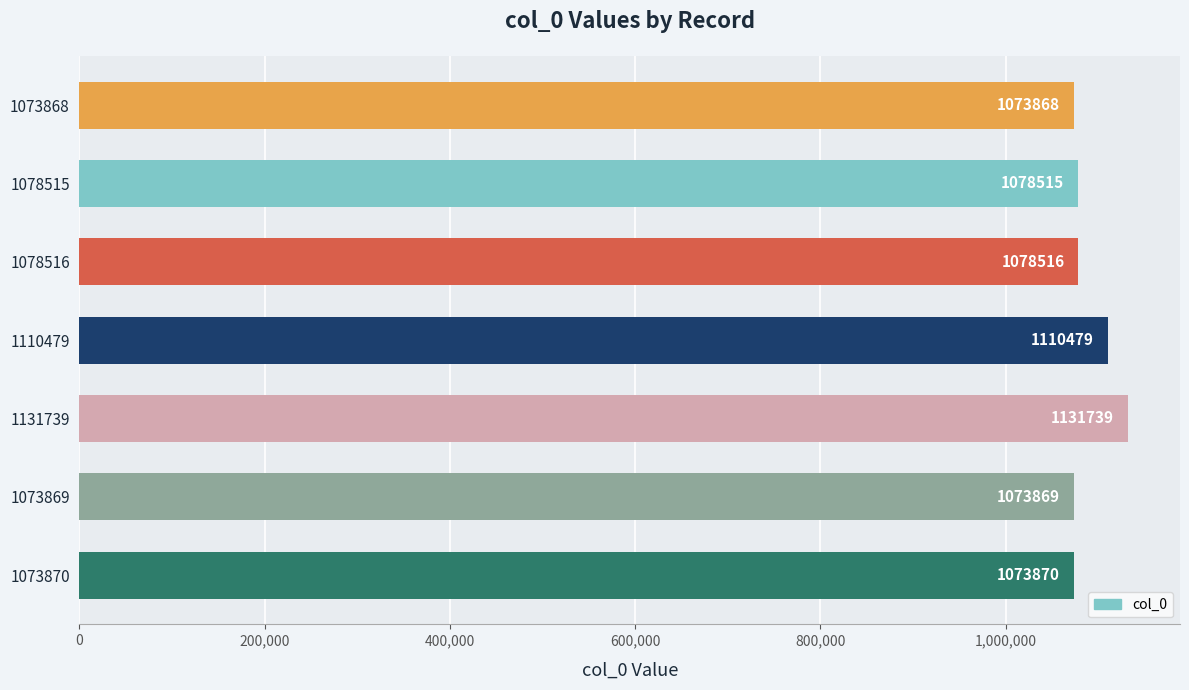

List the labels in order of value, largest first.

1131739, 1110479, 1078516, 1078515, 1073870, 1073869, 1073868